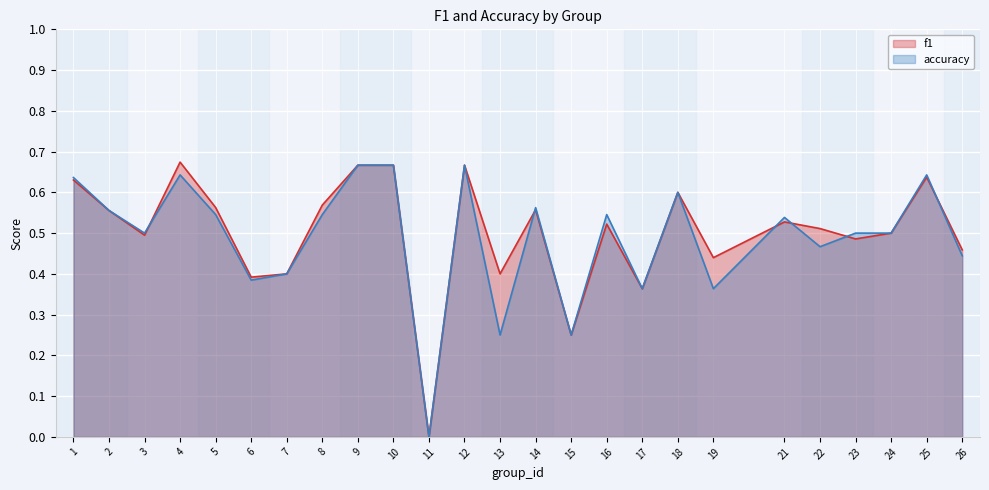

In f1, how many points are lower than both neighbors (excluding endpoints)?

8